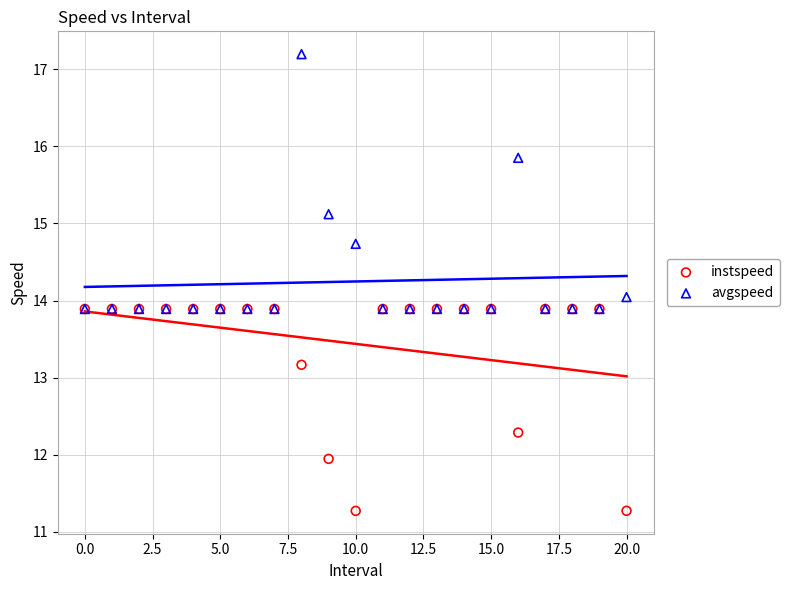

Which series has the widest spread of Y values?

avgspeed